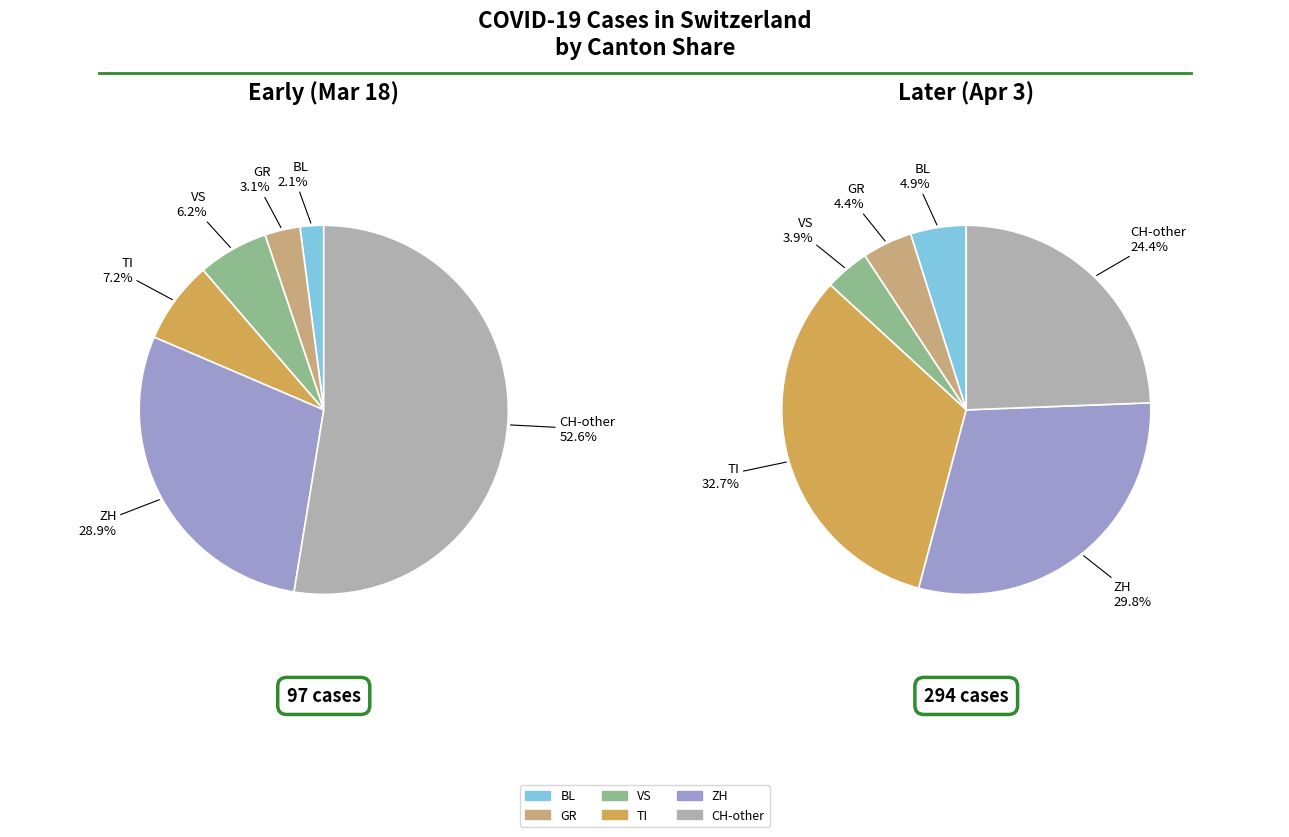

To the nearest percent, what portion does CH-other represent?

53%